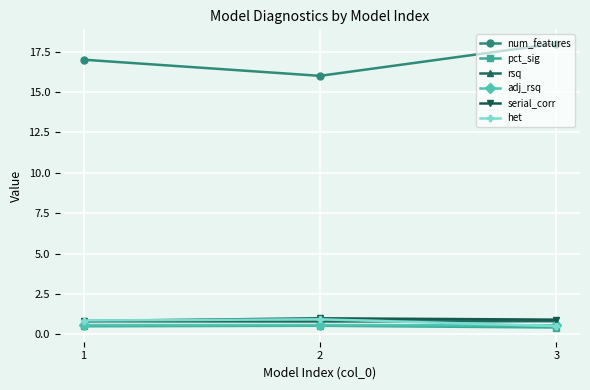

The num_features series shows 18.0 at 3. True or false?

True